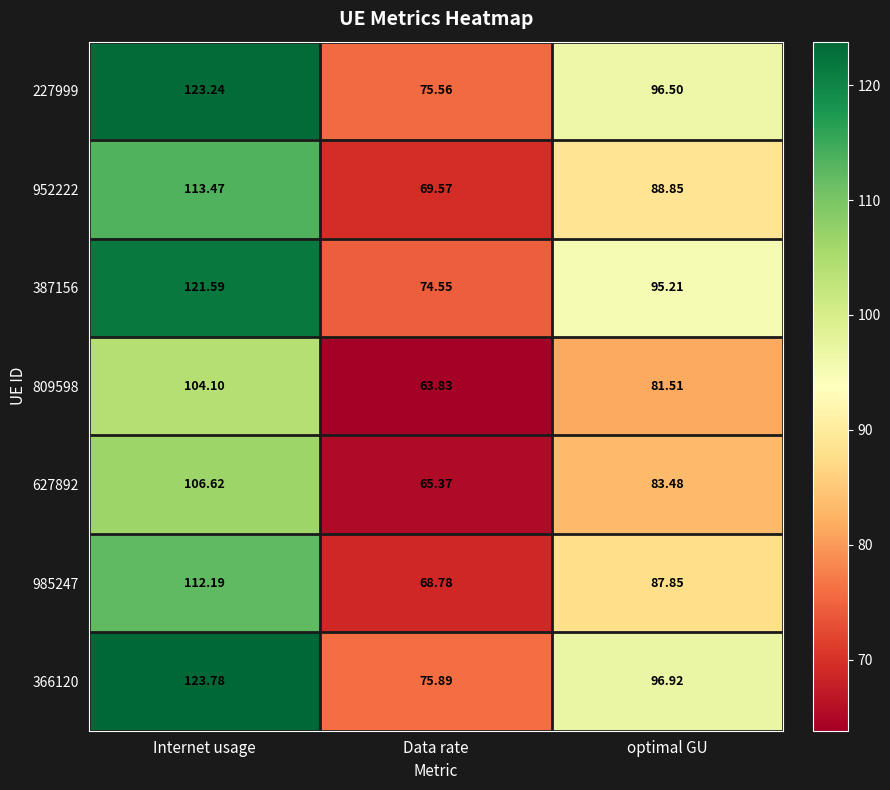

How many data points does each series have?

3